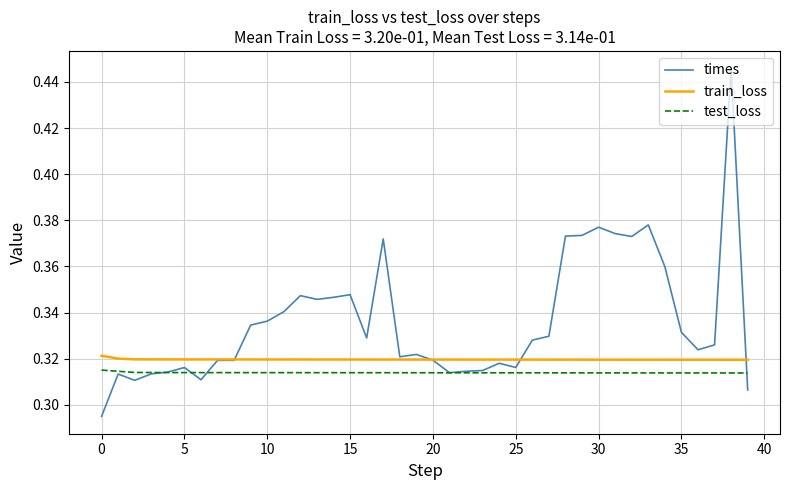

At how many categories does at least one series exceed 0?

40